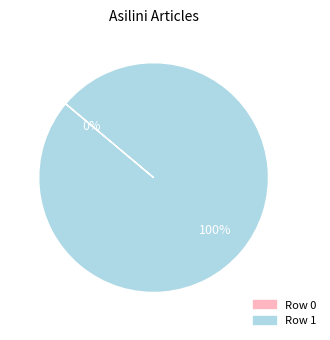

To the nearest percent, what is the difference between the largest and smallest slice percentages?

100%